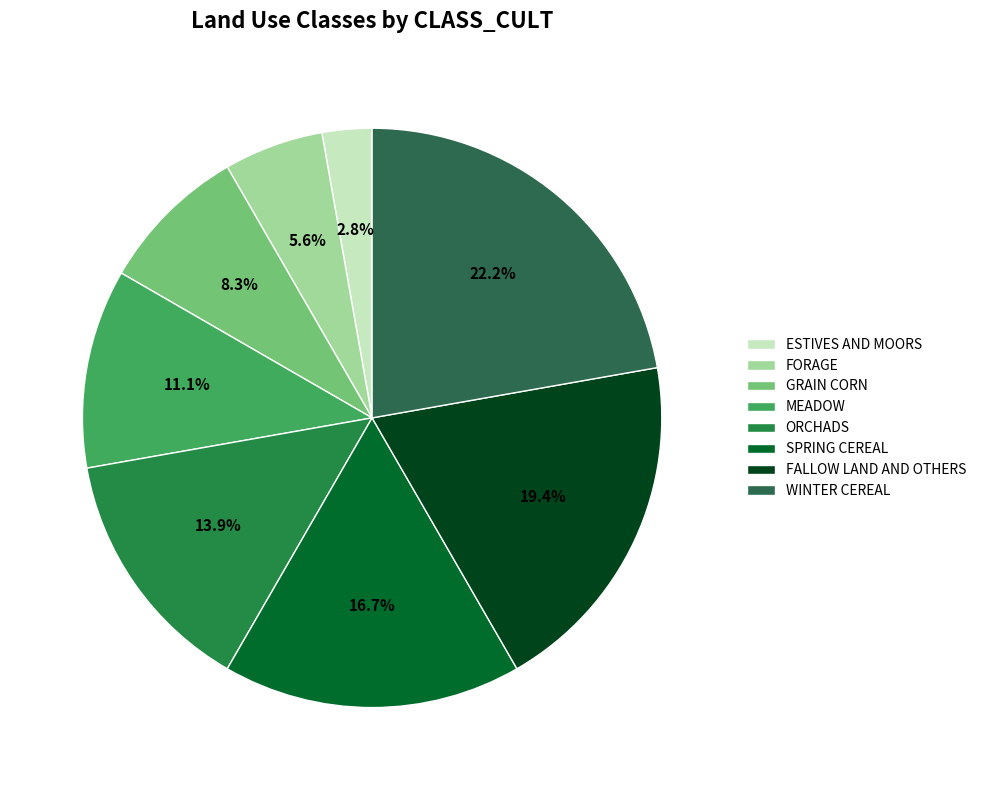

Between ORCHADS and MEADOW, which is larger?

ORCHADS